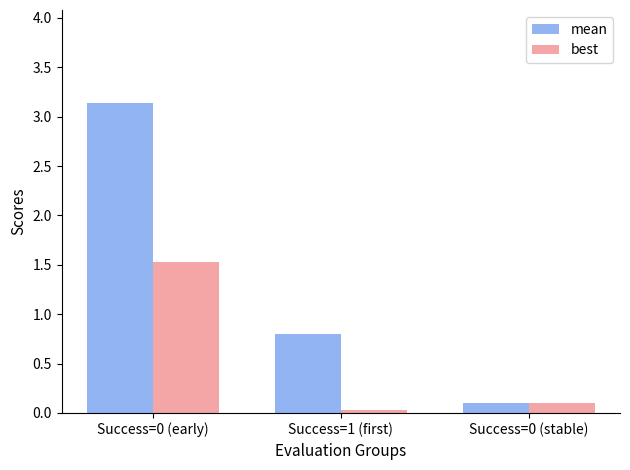

How many series are shown in this chart?

2